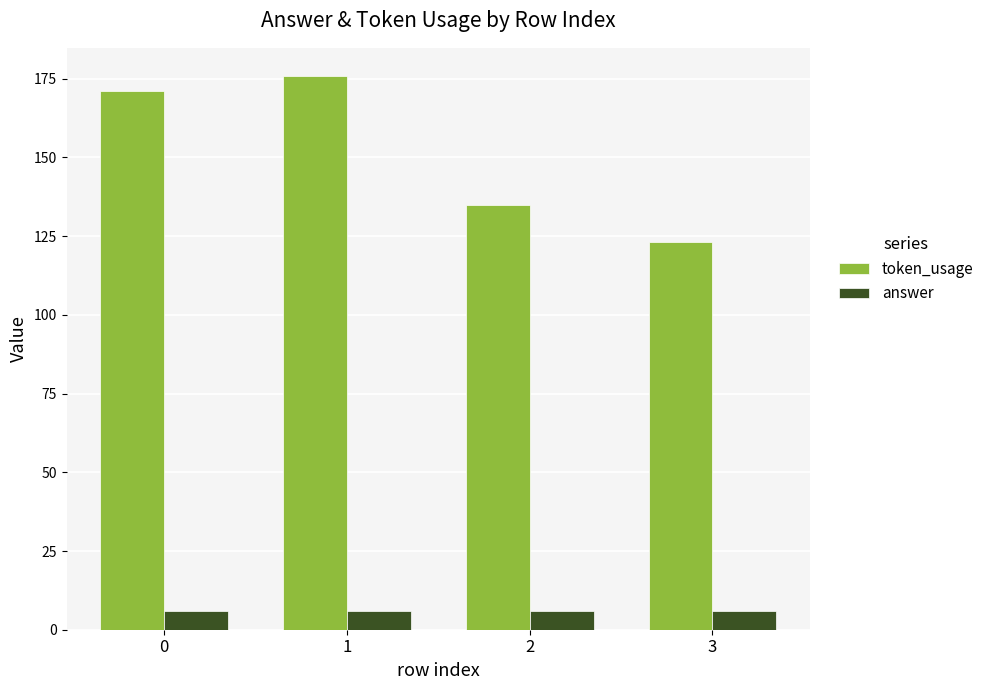

Is it true that answer equals 6 at 0?

True